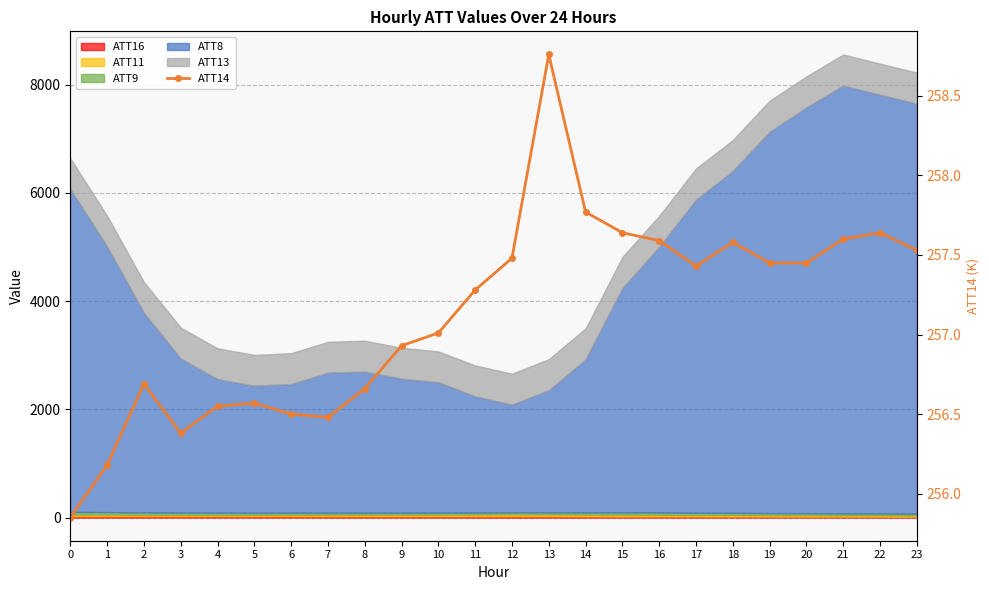

What is the value of the 6th point from the left?

256.6